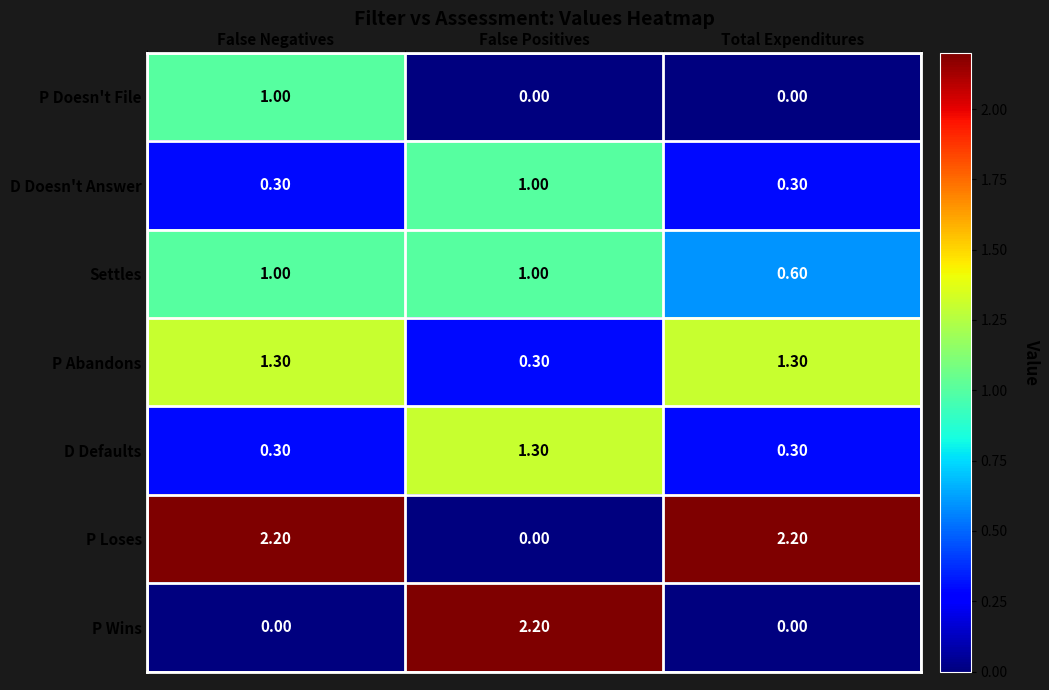

Which series has the largest total across all categories?

P Loses